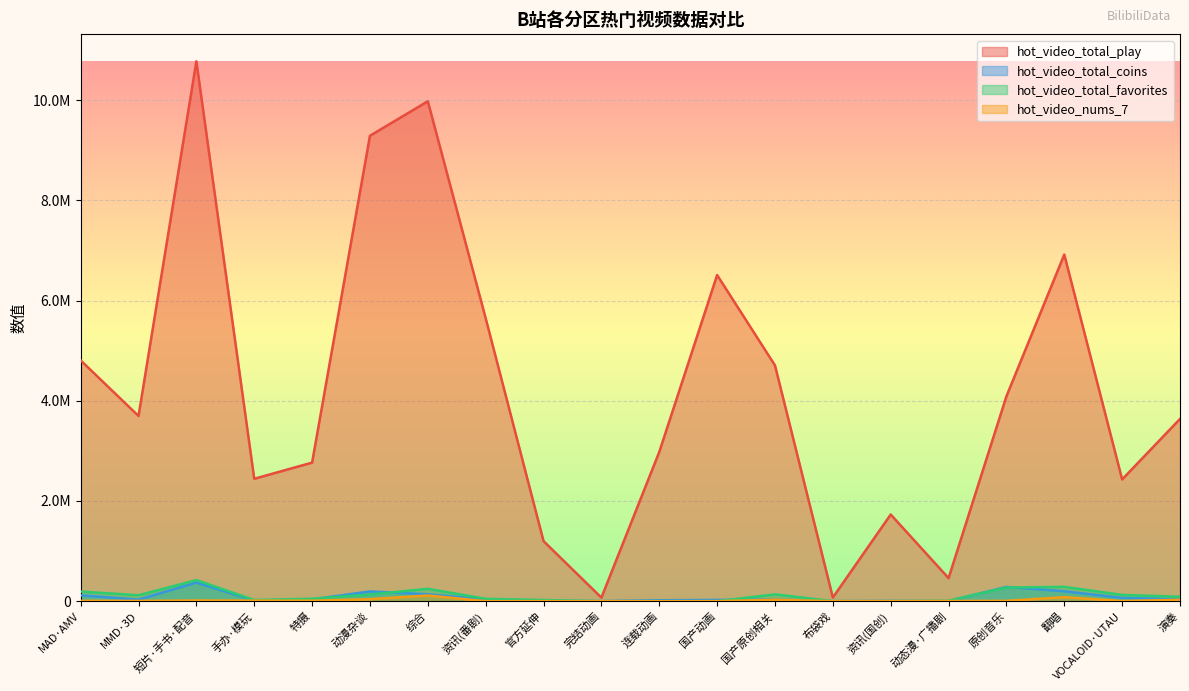

Reading right to left, extract all data points from this chart.

hot_video_total_play: 演奏=3638113	VOCALOID·UTAU=2430784	翻唱=6919094	原创音乐=4089592	动态漫·广播剧=460473	资讯(国创)=1730181	布袋戏=73104	国产原创相关=4706906	国产动画=6510080	连载动画=2979056	完结动画=70850	官方延伸=1198982	资讯(番剧)=5647410	综合=9978911	动漫杂谈=9290336	特摄=2766207	手办·模玩=2443056	短片·手书·配音=10776514	MMD·3D=3697078	MAD·AMV=4806845
hot_video_total_coins: 演奏=39878	VOCALOID·UTAU=65076	翻唱=199205	原创音乐=284777	动态漫·广播剧=1516	资讯(国创)=5017	布袋戏=485	国产原创相关=32919	国产动画=24923	连载动画=18526	完结动画=1454	官方延伸=7177	资讯(番剧)=35045	综合=138277	动漫杂谈=194574	特摄=36190	手办·模玩=10827	短片·手书·配音=371559	MMD·3D=31718	MAD·AMV=117456
hot_video_total_favorites: 演奏=88581	VOCALOID·UTAU=125115	翻唱=286468	原创音乐=273249	动态漫·广播剧=9516	资讯(国创)=499	布袋戏=822	国产原创相关=135701	国产动画=186	连载动画=99	完结动画=7	官方延伸=23740	资讯(番剧)=46592	综合=246626	动漫杂谈=133056	特摄=48005	手办·模玩=23562	短片·手书·配音=421422	MMD·3D=117987	MAD·AMV=192360
hot_video_nums_7: 演奏=29352	VOCALOID·UTAU=2909	翻唱=80386	原创音乐=6813	动态漫·广播剧=4148	资讯(国创)=516	布袋戏=401	国产原创相关=30465	国产动画=637	连载动画=45	完结动画=5	官方延伸=1256	资讯(番剧)=501	综合=113712	动漫杂谈=40222	特摄=10017	手办·模玩=11392	短片·手书·配音=14524	MMD·3D=5466	MAD·AMV=7169